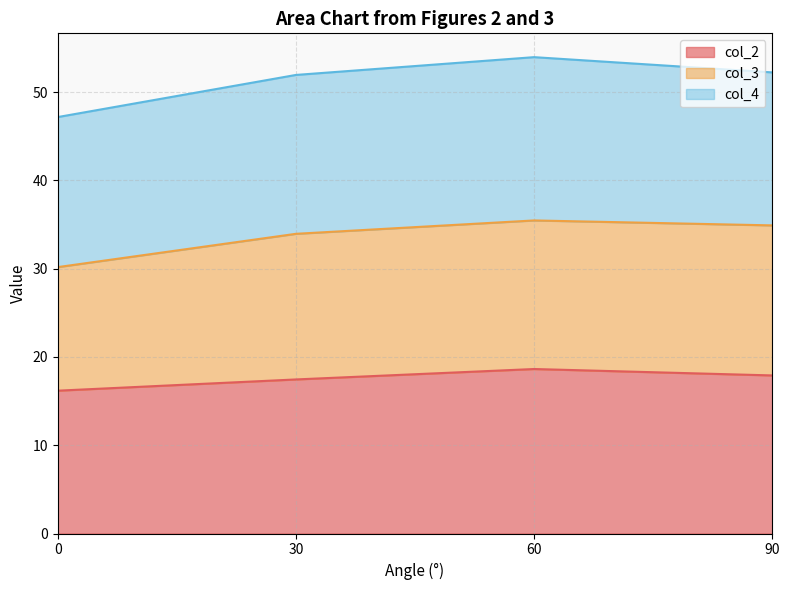

The value of col_2 at 90 is 17.9. True or false?

True